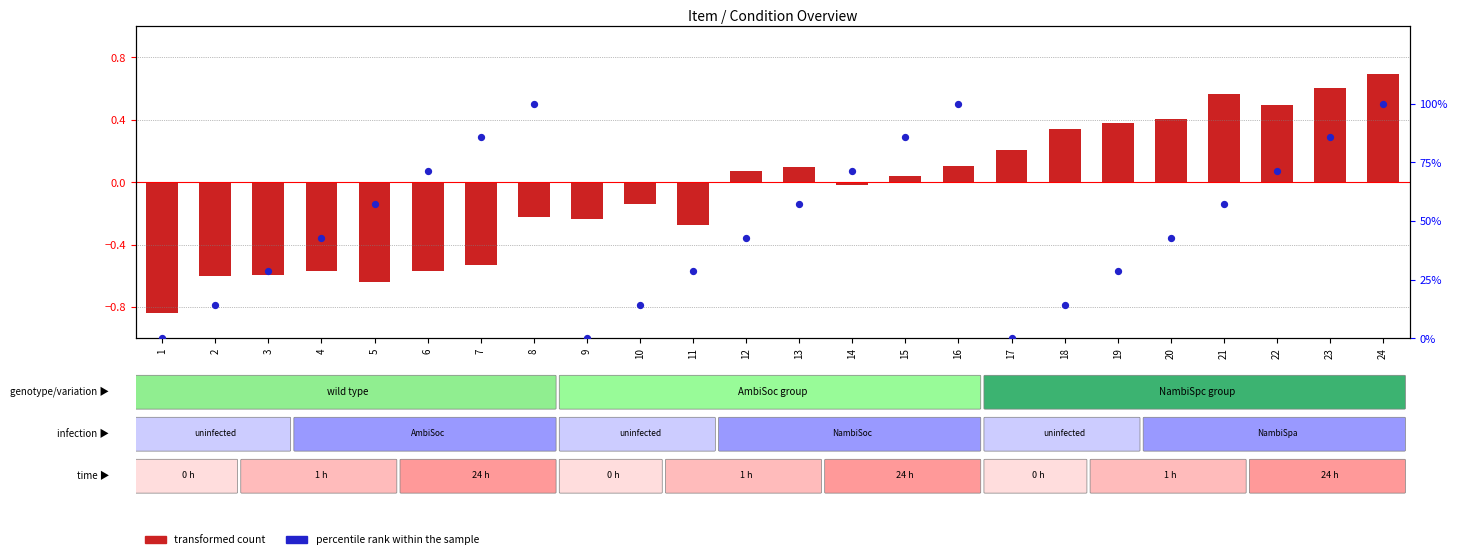

At which category is the sum across all series the highest?

24